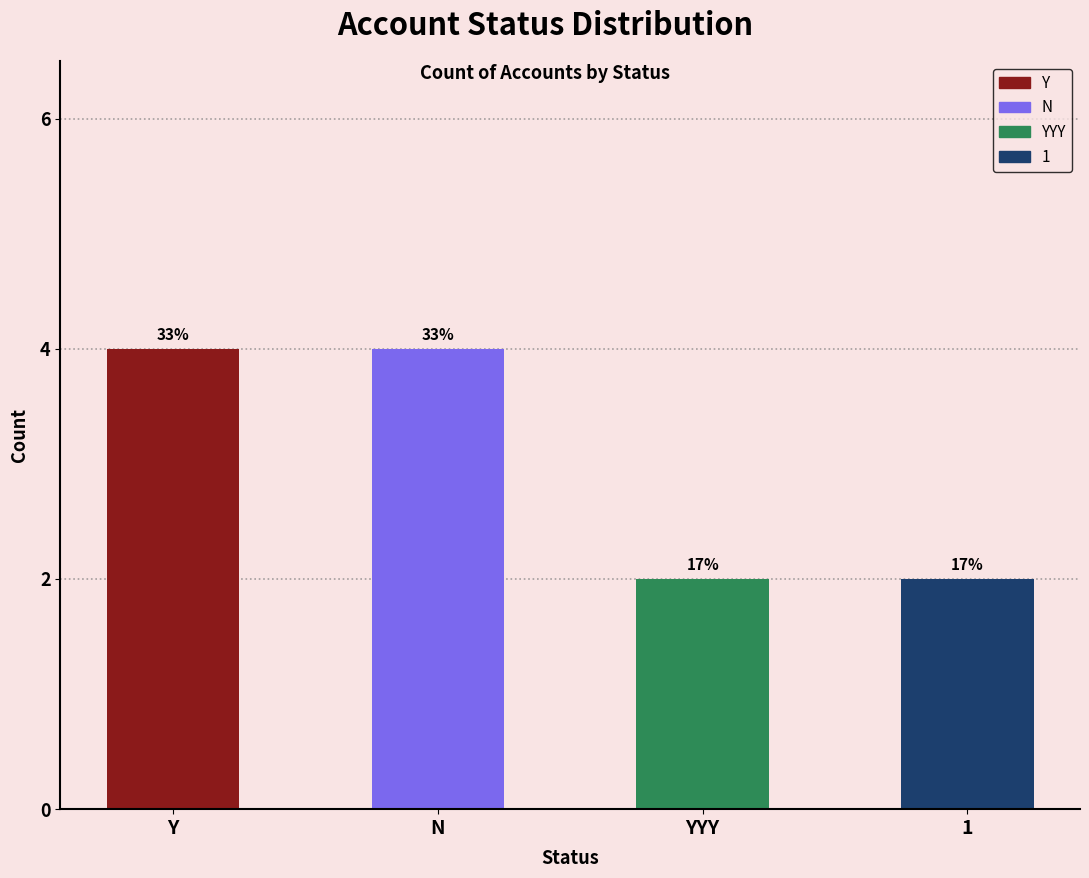

Reading left to right, transcribe all the data shown in this chart.

Y=4	N=4	YYY=2	1=2